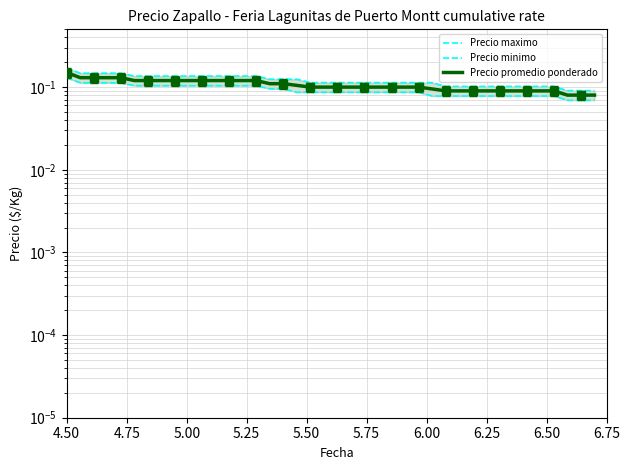

Which series reaches the maximum Y coordinate?

Precio maximo